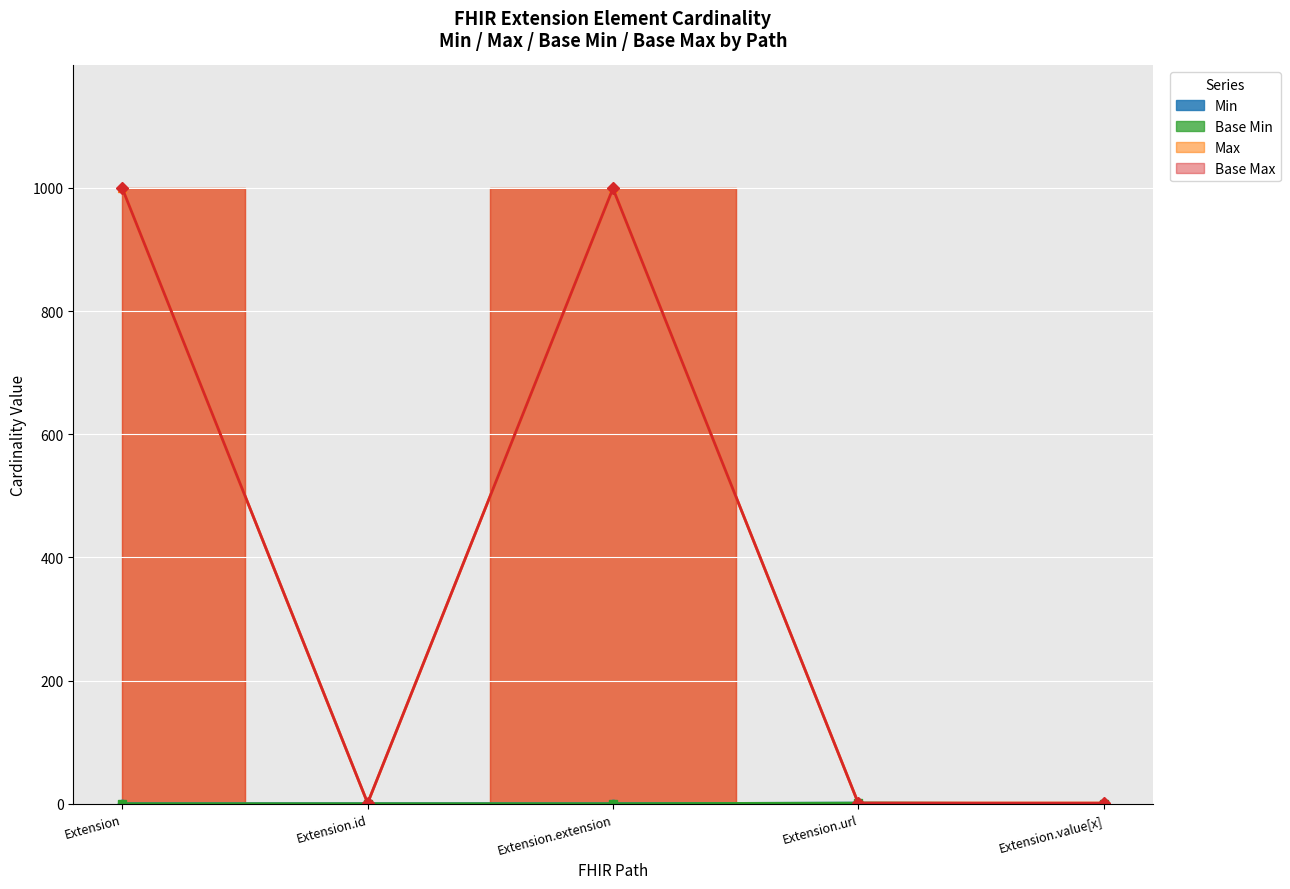

Rank the categories by Base Max_numeric value from lowest to highest.

Extension.id, Extension.url, Extension.value[x], Extension, Extension.extension